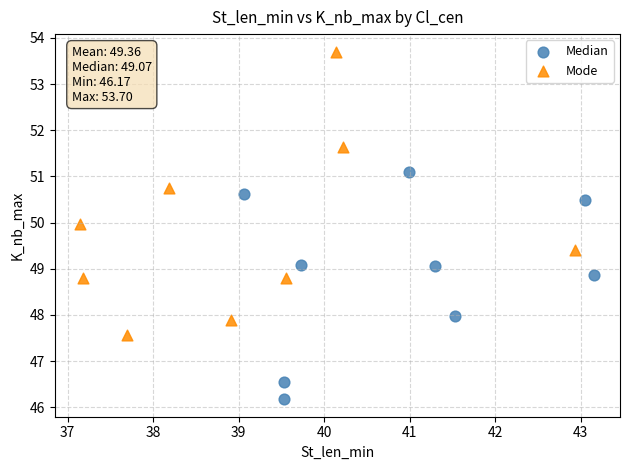

Which series has the widest spread of Y values?

Mode